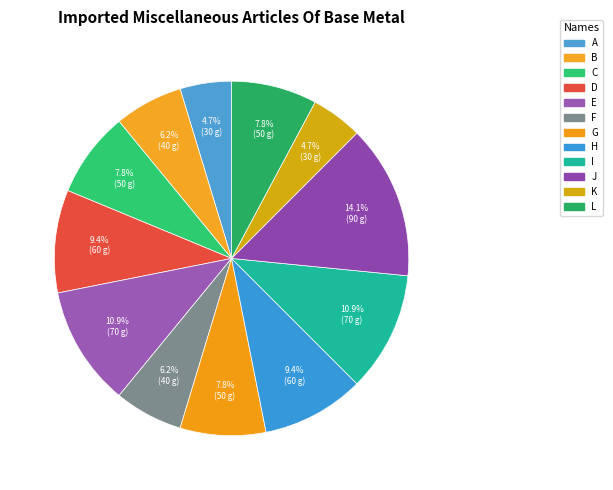

True or false: L accounts for 19% of the total.

False